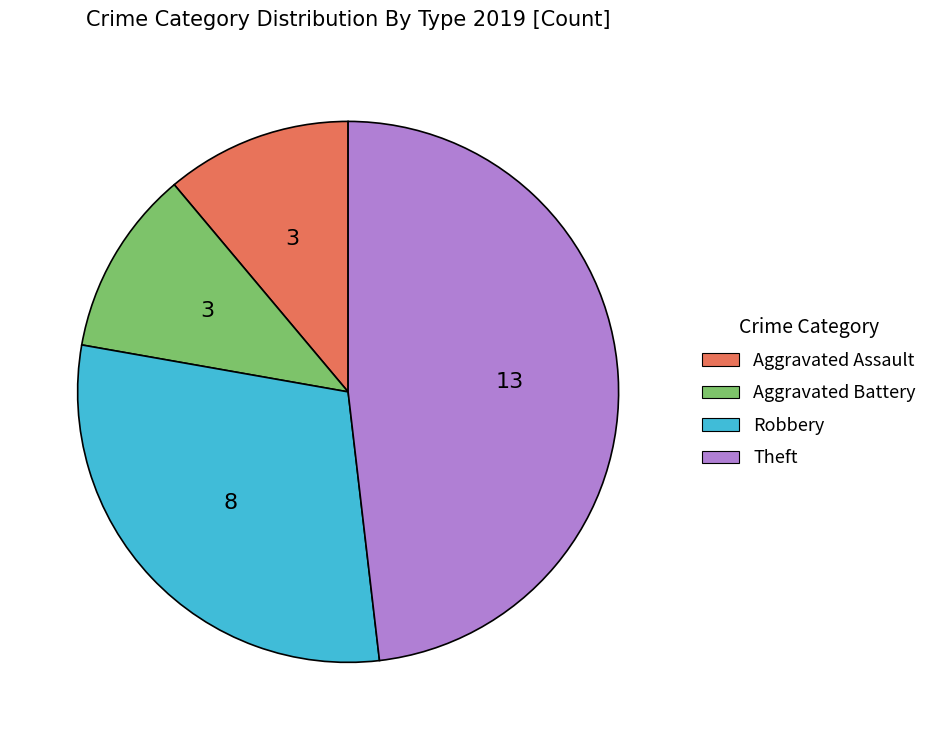

Is Robbery the majority of the pie?

No